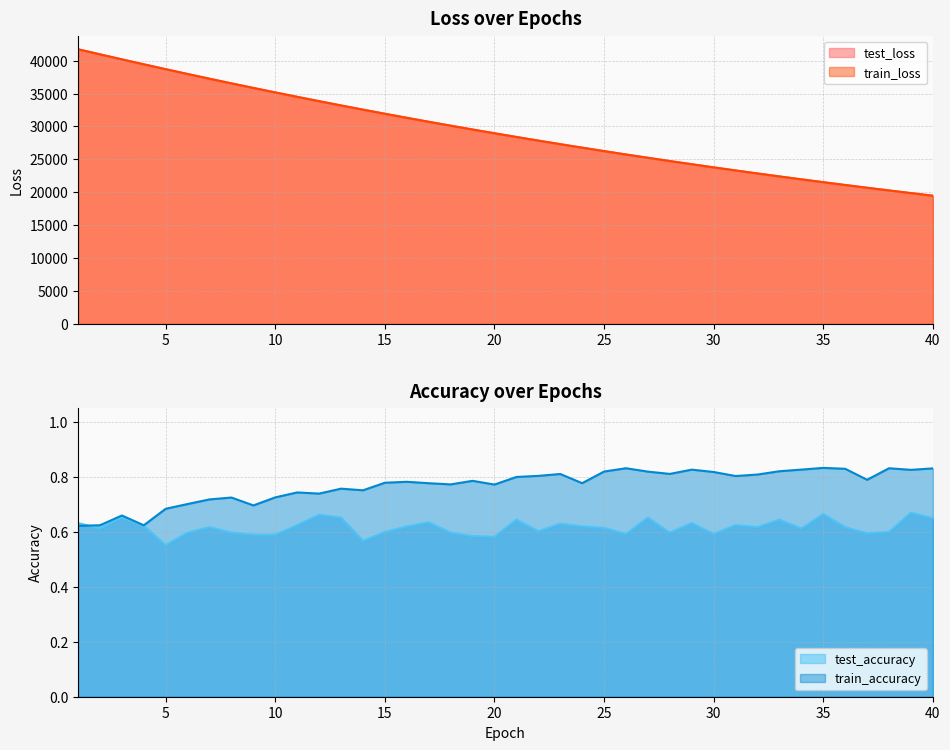

Is it true that train_accuracy equals 0.3 at 15?

False